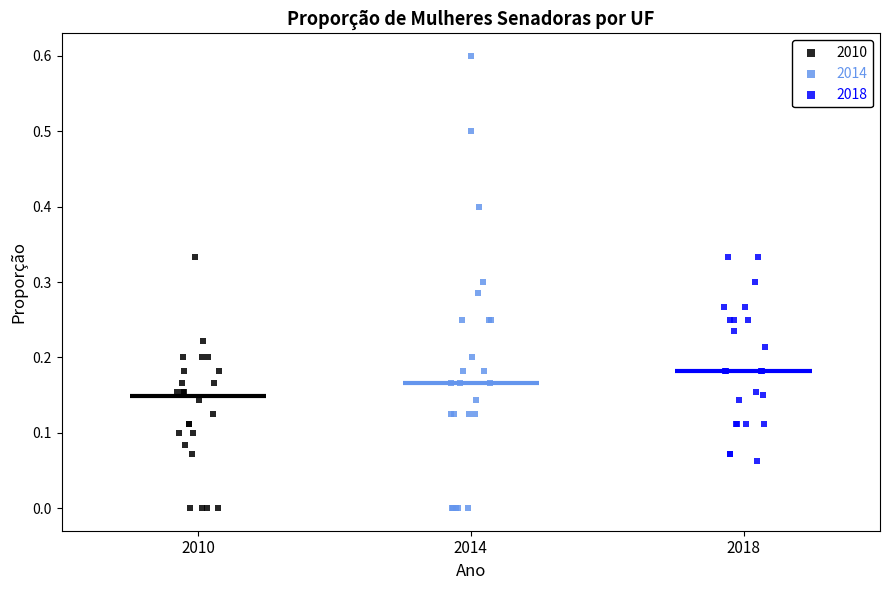

Which series has the largest Y range (max minus min)?

2014